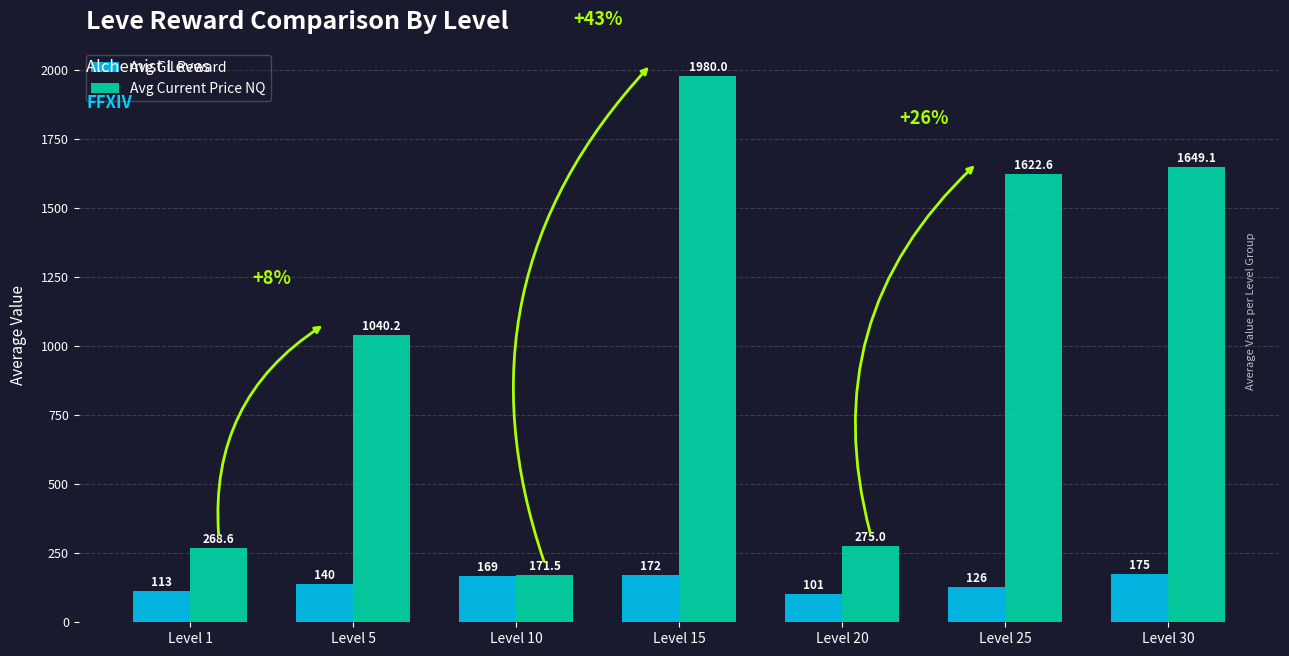

List the series in order of their overall mean, lowest first.

Avg Gil Reward, Avg Current Price NQ